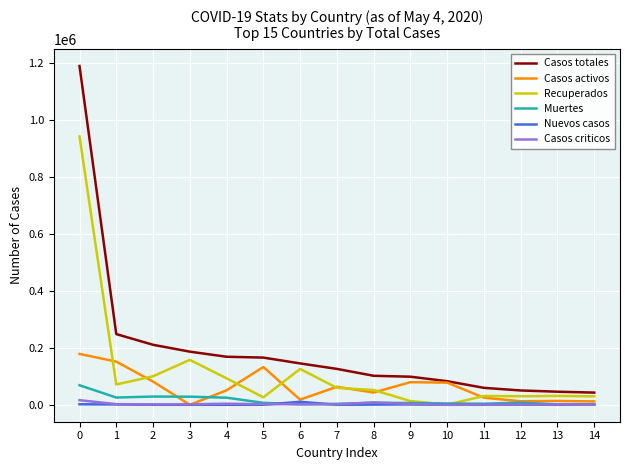

Which series has the largest total across all categories?

Casos totales